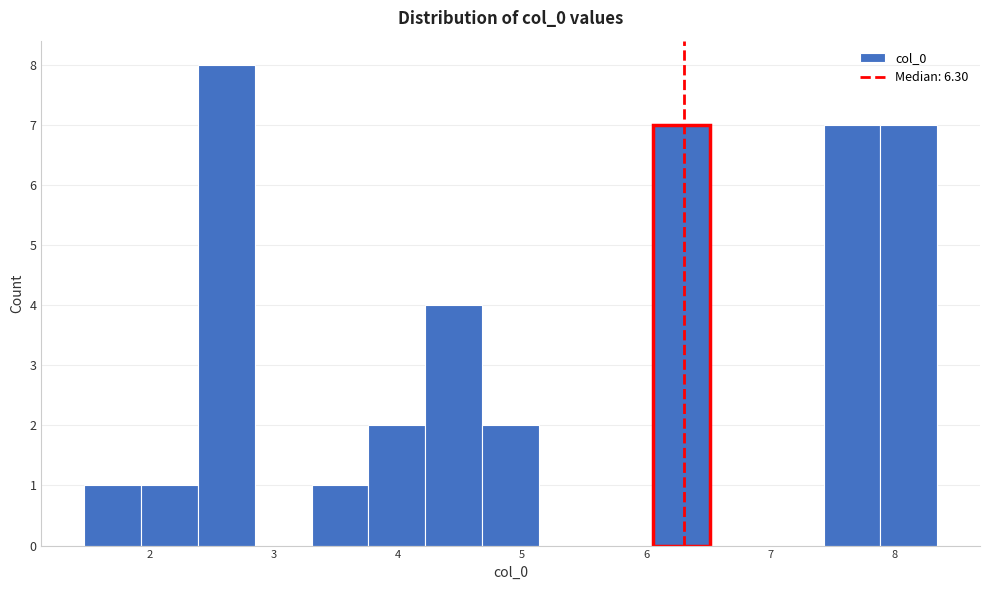

Reading left to right, transcribe this chart: for each bar, give the range it covers on the x-axis and its height. Neither the bar edges nor the heights are printed on the chart, so give them approximately, as read against the axes.

1.5 to 1.9: 1
1.9 to 2.4: 1
2.4 to 2.8: 8
2.8 to 3.3: 0
3.3 to 3.8: 1
3.8 to 4.2: 2
4.2 to 4.7: 4
4.7 to 5.1: 2
5.1 to 5.6: 0
5.6 to 6.1: 0
6.1 to 6.5: 7
6.5 to 7.0: 0
7.0 to 7.4: 0
7.4 to 7.9: 7
7.9 to 8.3: 7